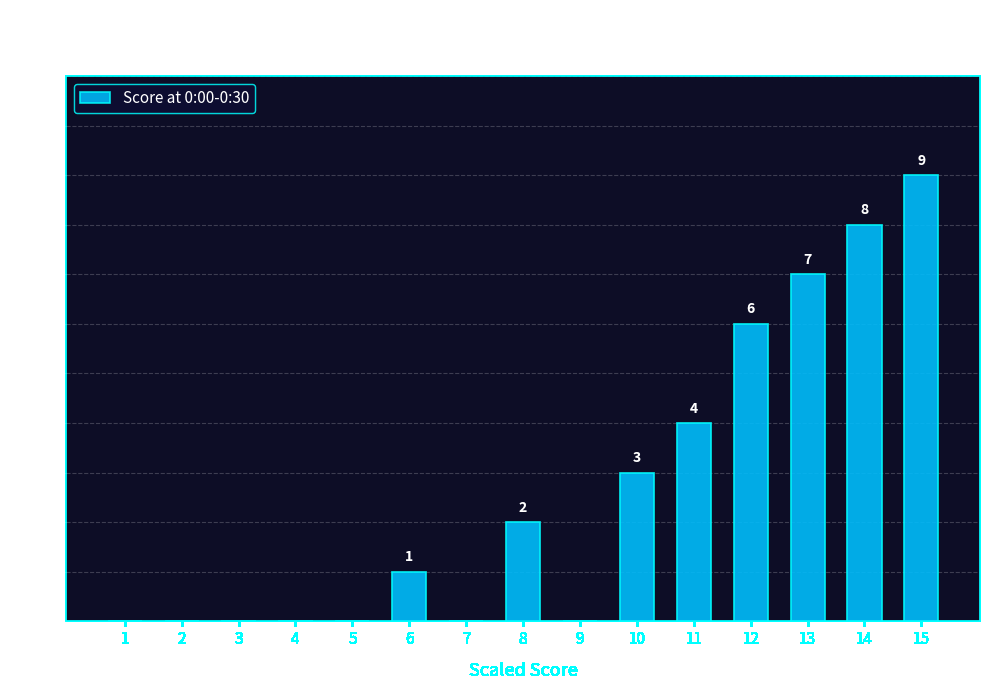

The value at 13 is 10. True or false?

False